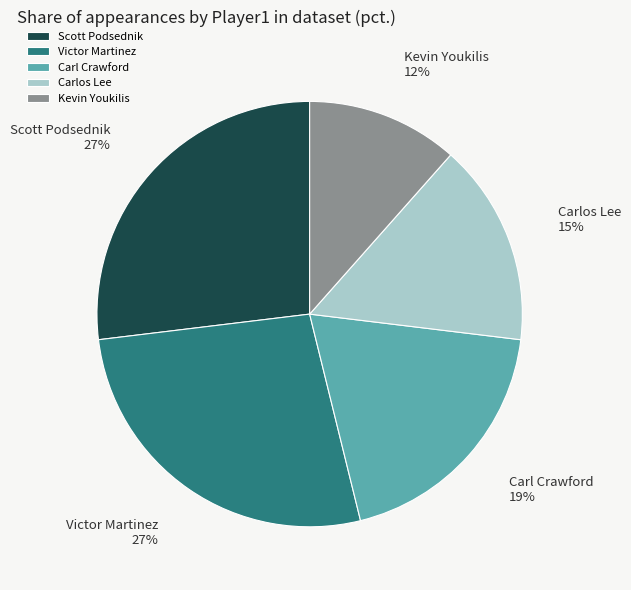

Do Victor Martinez and Carl Crawford together represent more than half of the pie?

No